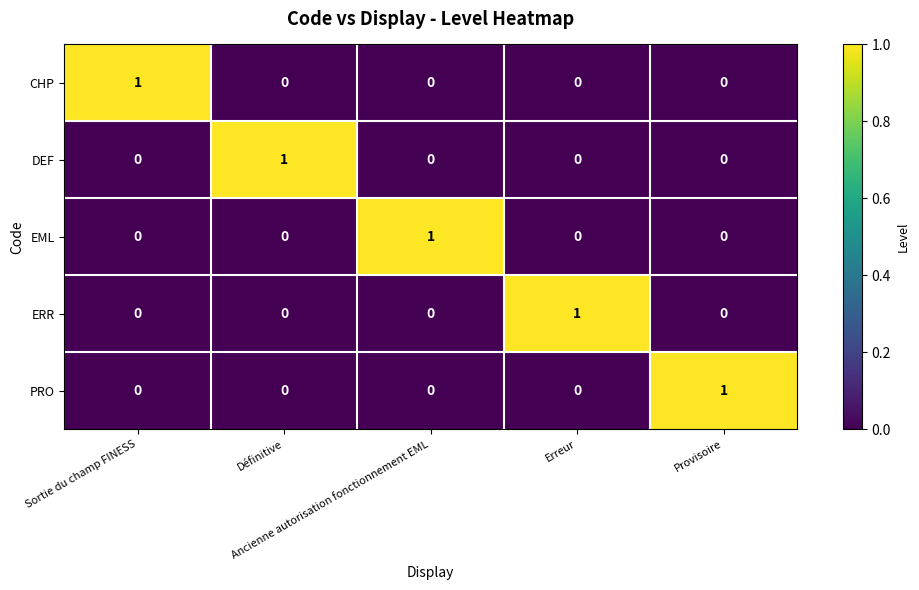

Count the number of data series in this chart.

5